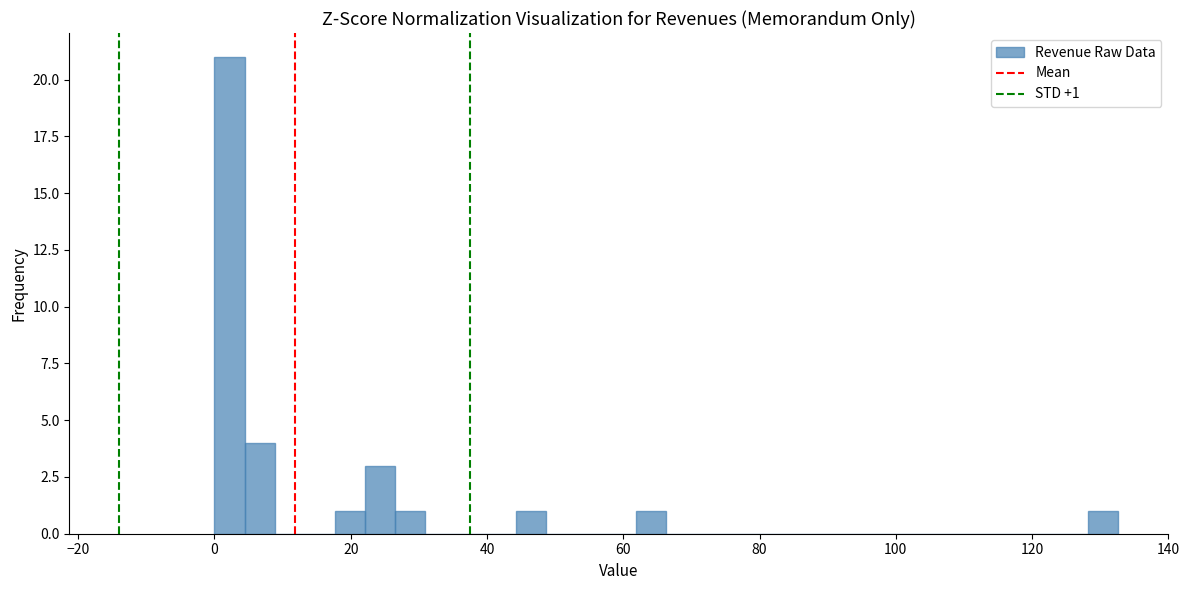

Read against the x-axis, roughly where is the centre of the tallest bar?

2